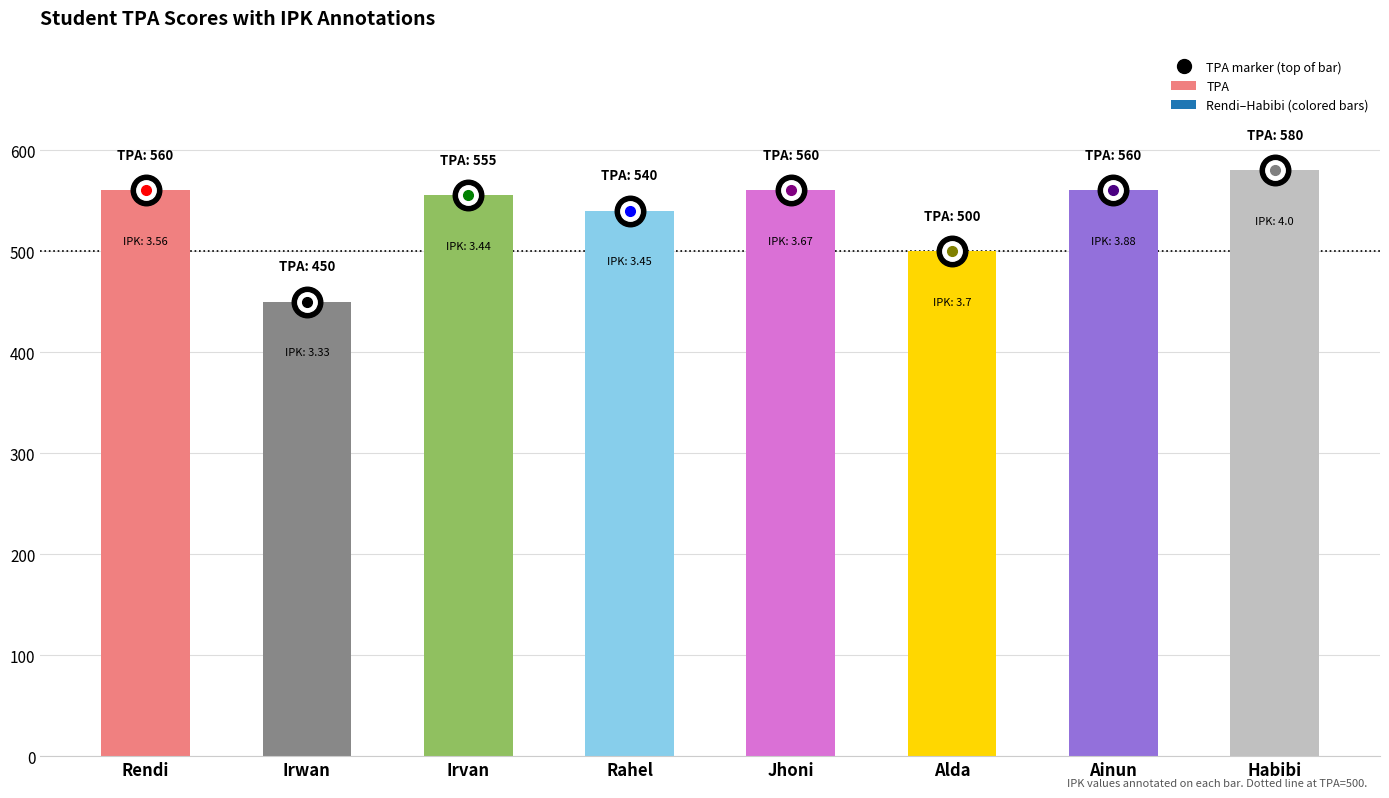

At which label is the value closest to 515?

Alda